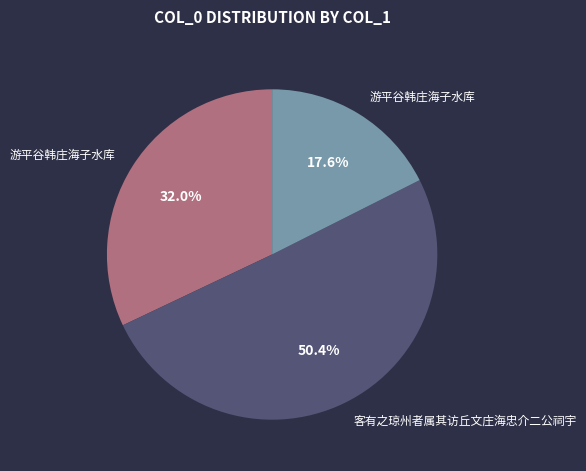

Count the number of slices in the pie.

3